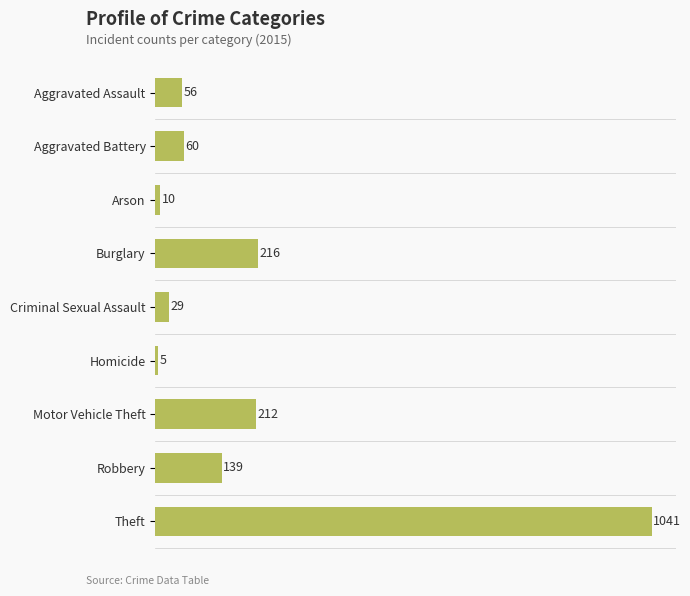

What is the difference between the maximum and second lowest values?

1031